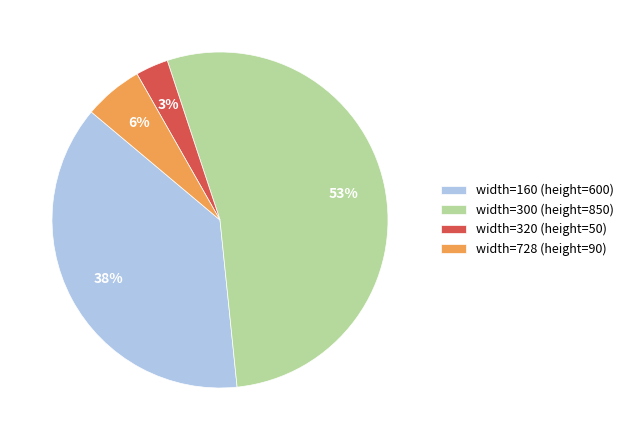

Is the sum of width=160 (height=600) and width=728 (height=90) greater than half?

No